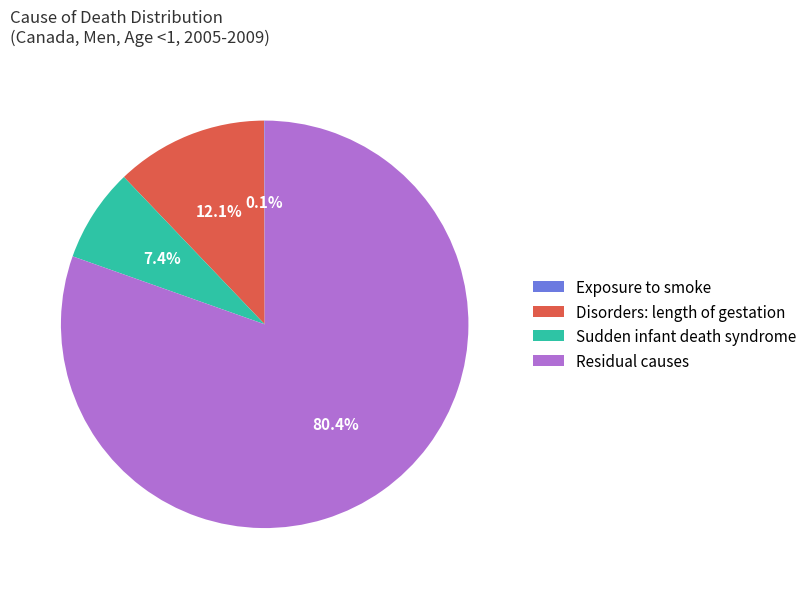

Combined, do Sudden infant death syndrome and Disorders: length of gestation account for over 50%?

No